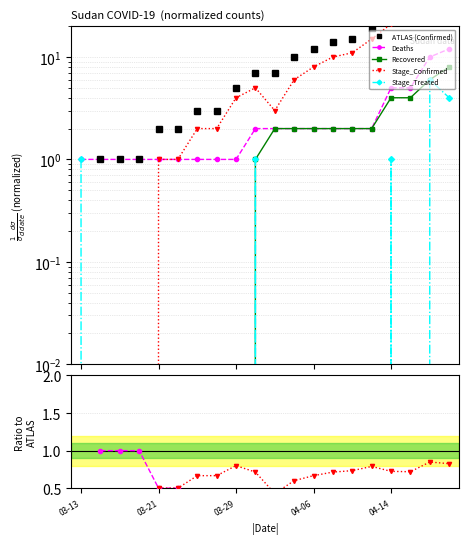

The Deaths series shows 0.3 at 04-06. True or false?

False